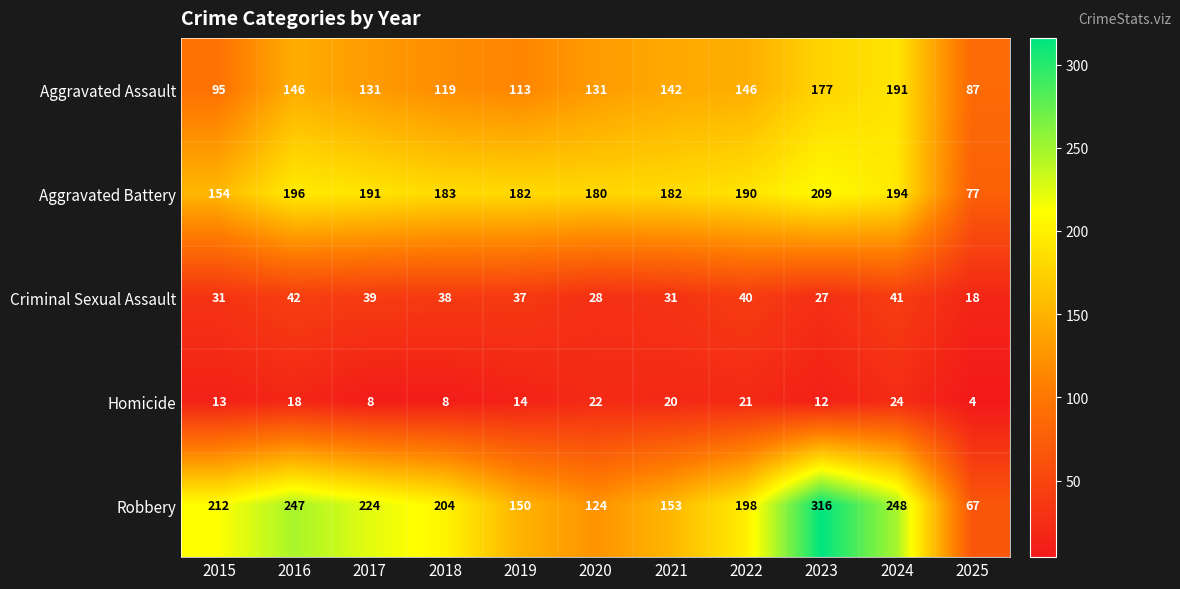

At which label does Homicide first exceed 14?

2016